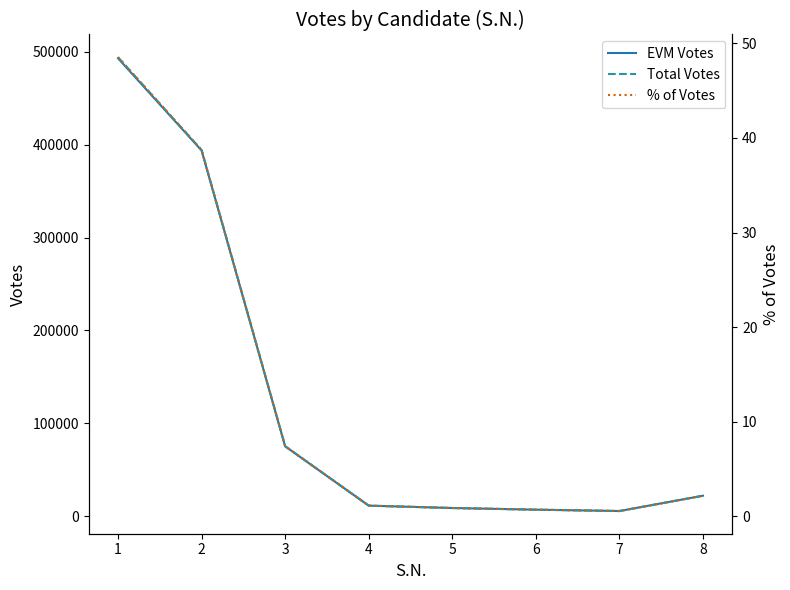

What is the value of the % of Votes point at the 7th from the left?

0.5